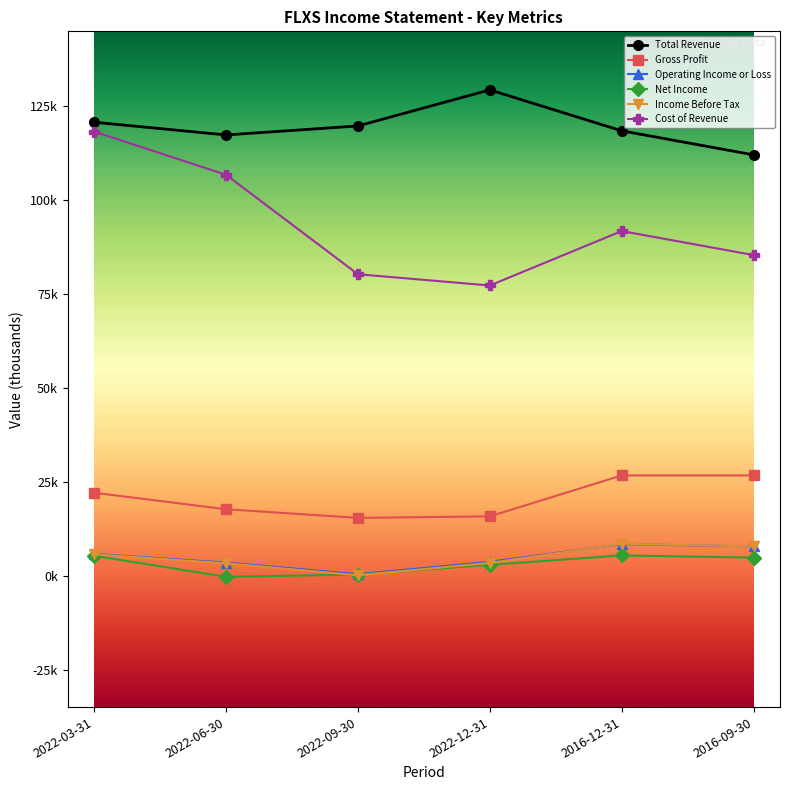

Reading left to right, list all the values displayed in this chart.

Total Revenue: 120800	117400	119800	129400	118500	112100
Gross Profit: 22100	17700	15400	15800	26700	26700
Operating Income or Loss: 5800	3500	400	3700	8400	7800
Net Income: 5300	-300	300	2900	5400	4800
Income Before Tax: 5700	3300	100	3400	8500	7800
Cost of Revenue: 118300	106800	80300	77300	91800	85400